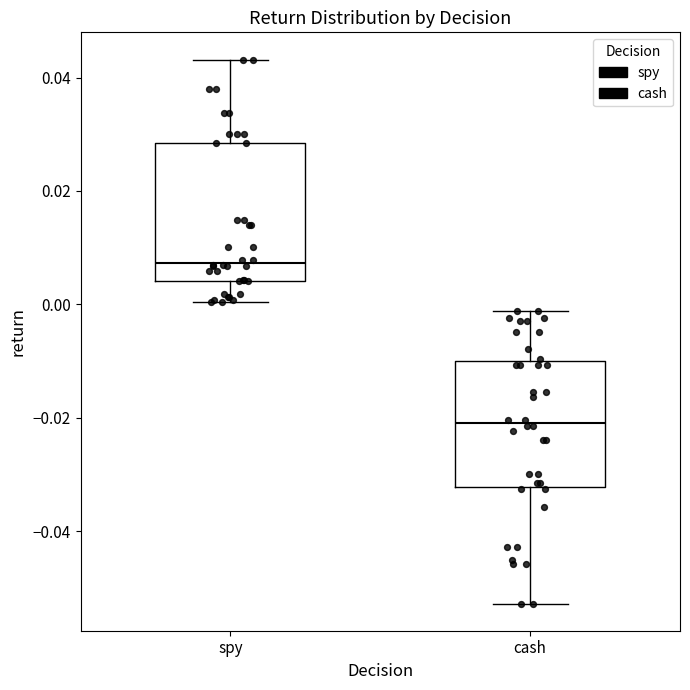

Reading left to right, read every box against the y-axis: the position of its median line, the range the box covers, and the ends of its whiskers. The values are not printed on the chart, so give them approximately, as read against the axis.

spy: median 0.008, box 0.004 to 0.028, whiskers 0.000 to 0.044
cash: median -0.020, box -0.032 to -0.010, whiskers -0.052 to -0.002